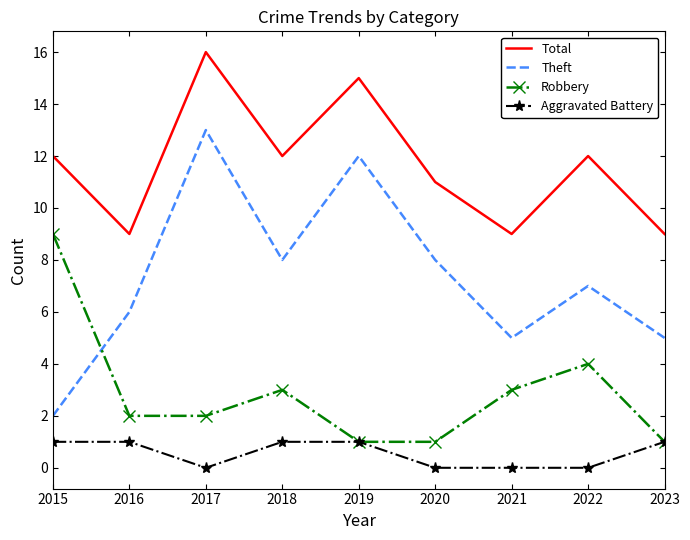

The value of Aggravated Battery at 2023 is 1. True or false?

True